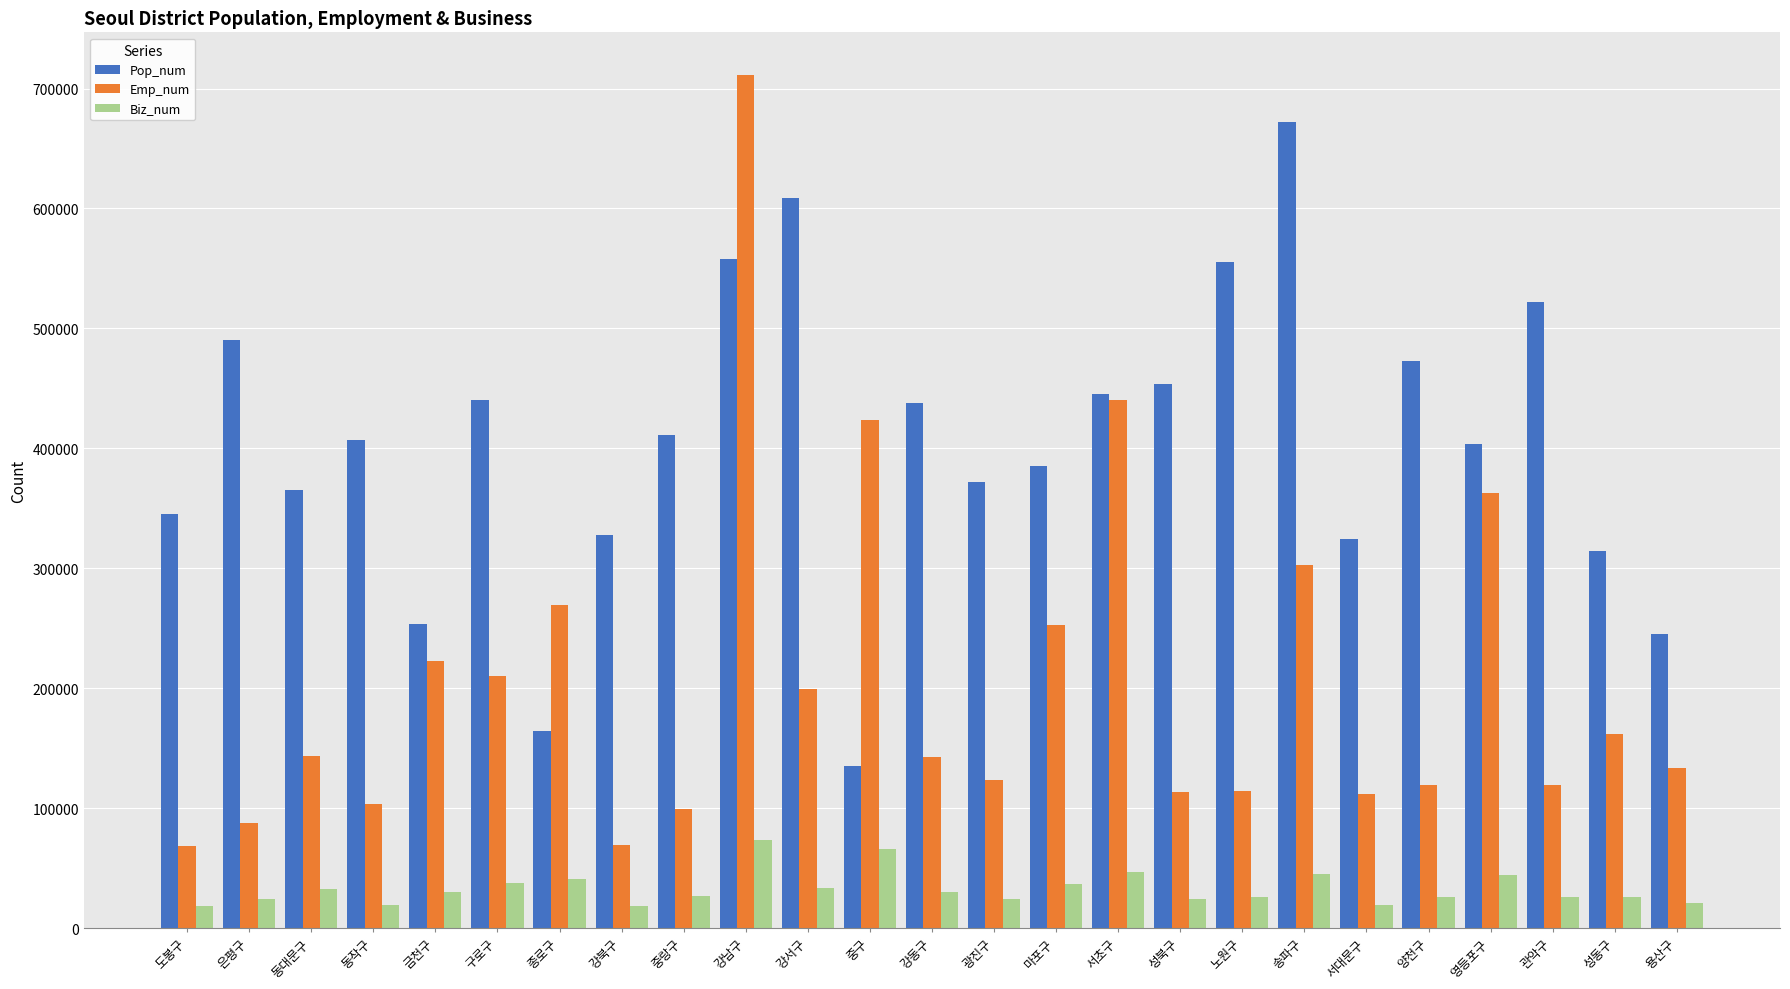

List the series in order of their overall mean, lowest first.

Biz_num, Emp_num, Pop_num